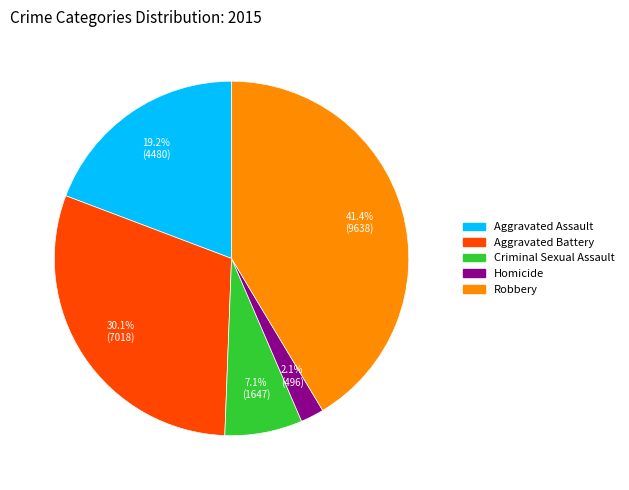

Rank the categories by value from lowest to highest.

Homicide, Criminal Sexual Assault, Aggravated Assault, Aggravated Battery, Robbery